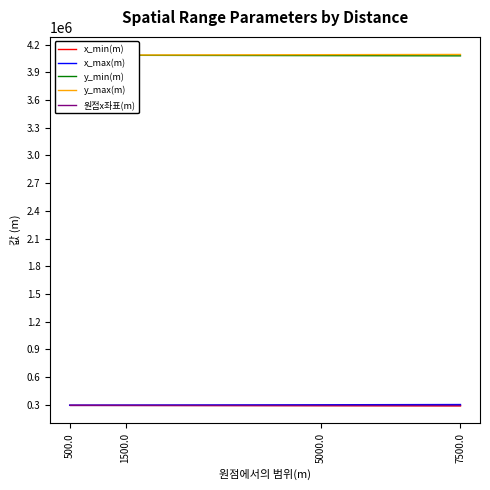

True or false: y_max(m) and 원점x좌표(m) intersect in this chart.

False